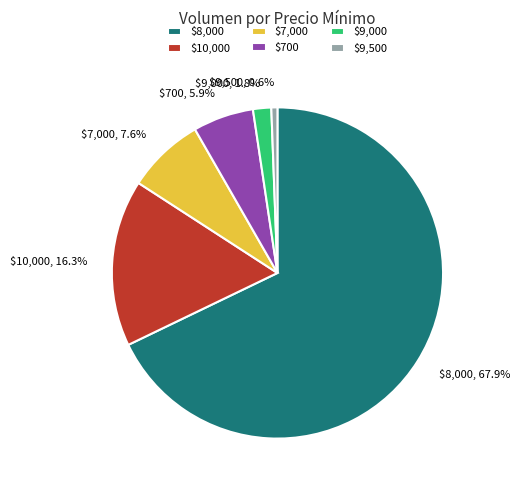

Which slice is the smallest?

$9,500